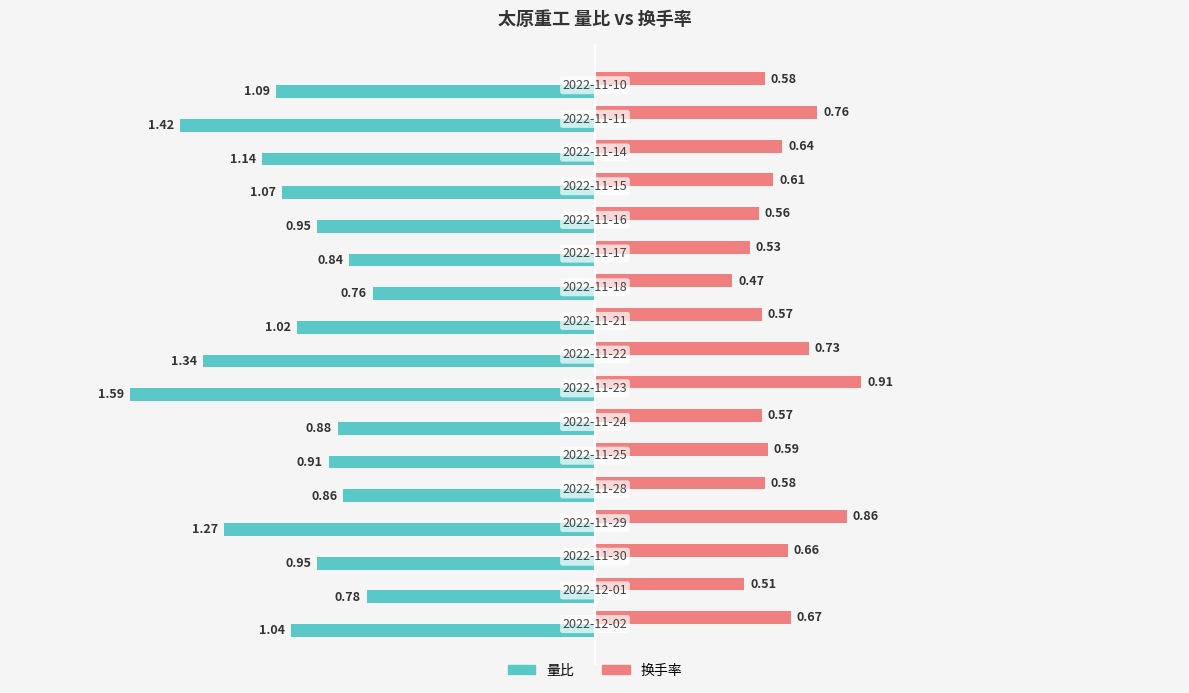

At how many categories does at least one series exceed 0?

17